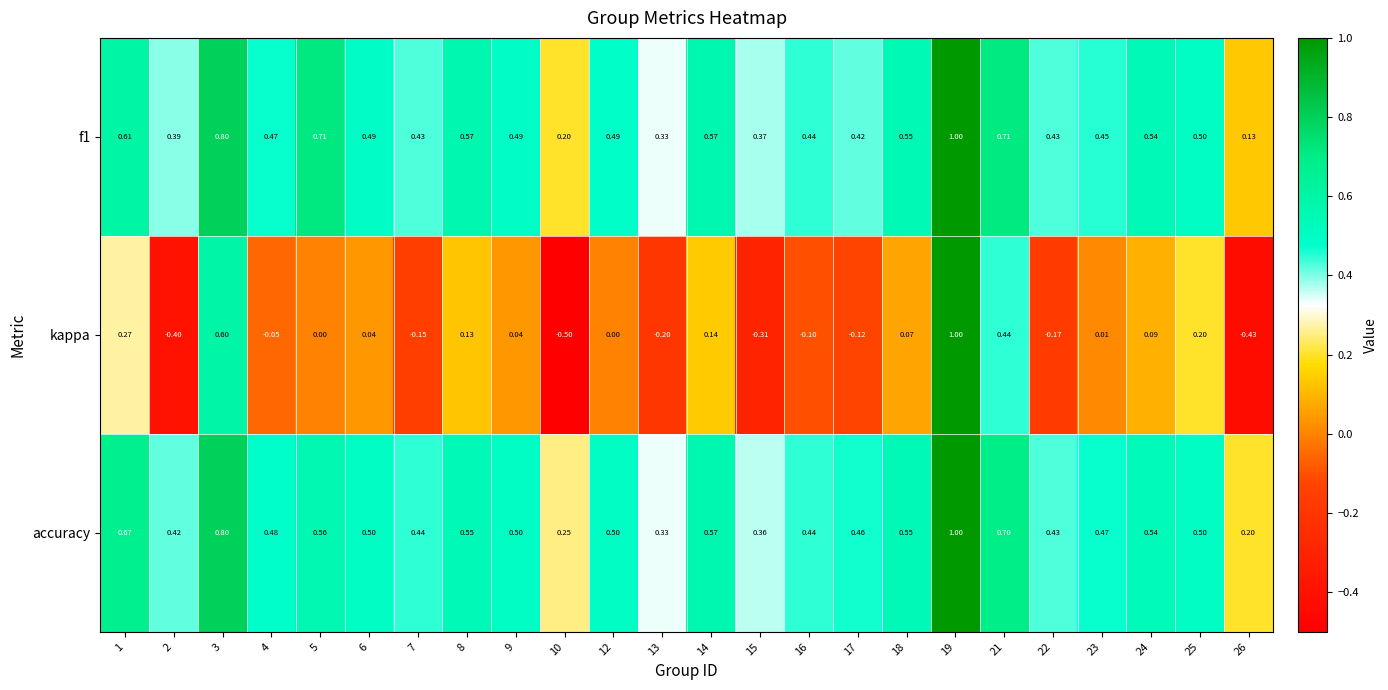

Which series has the widest spread of values?

kappa